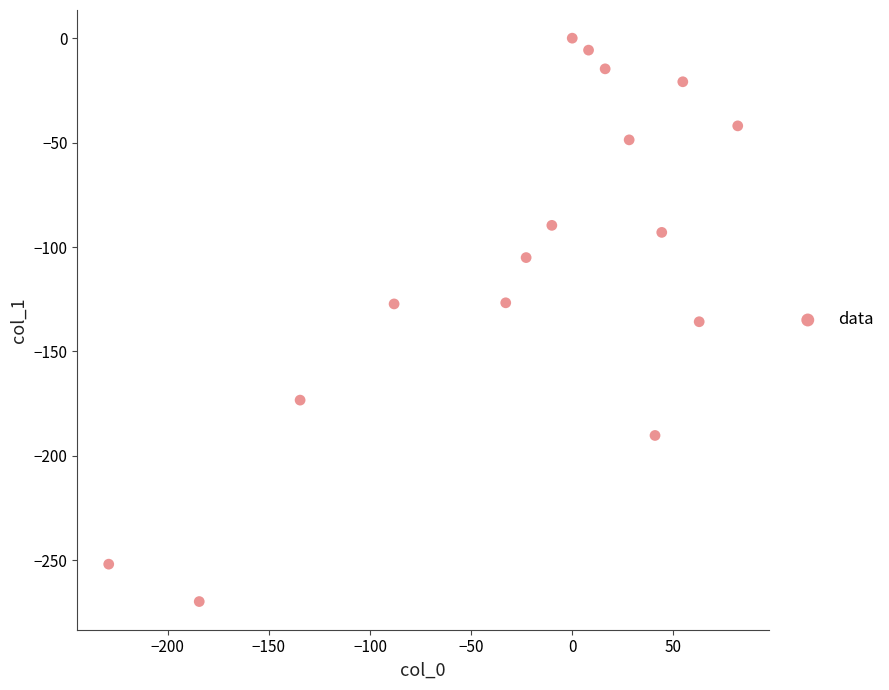

What is the range of X values (max minus min)?

311.0